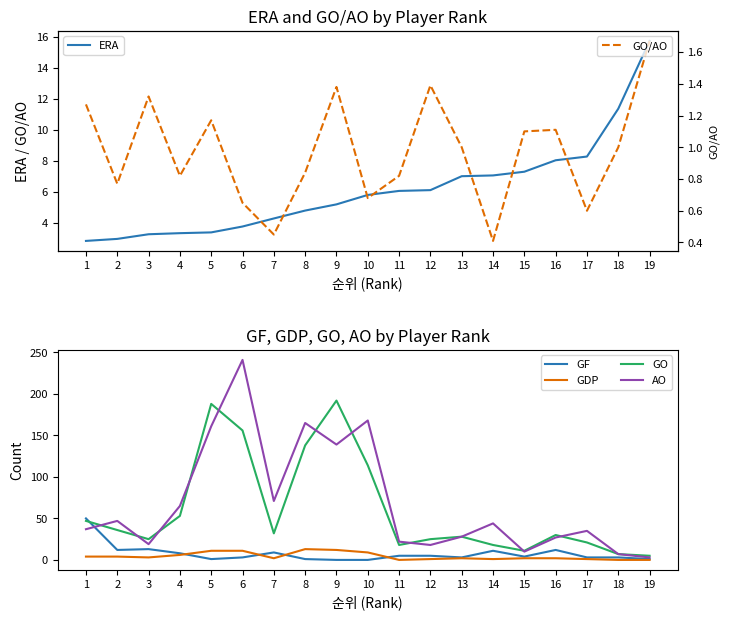

Which series changed the most between 9 and 13?

GO